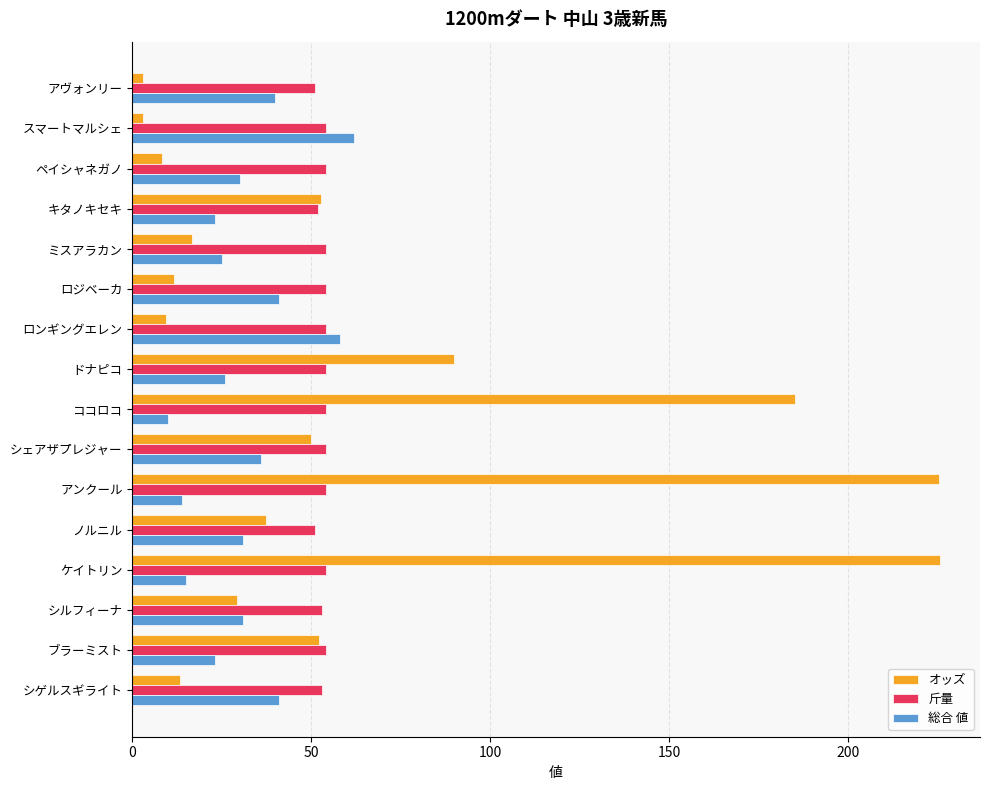

How many data points in オッズ are above 37?

8